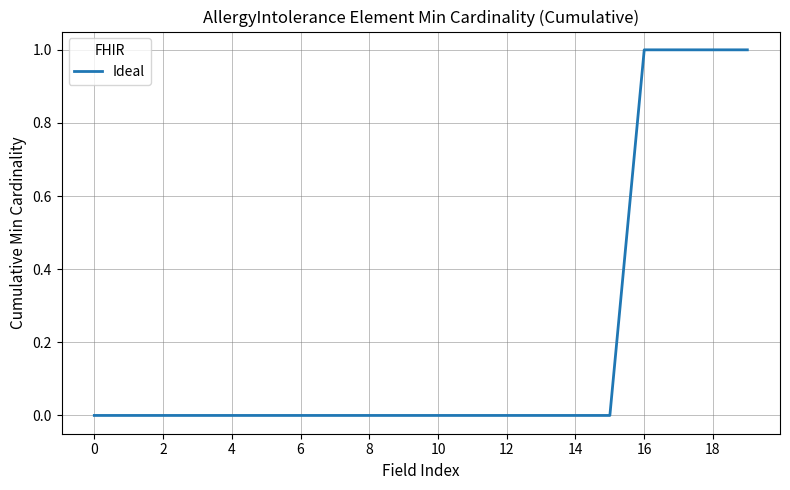

How many lines are shown in the chart?

1